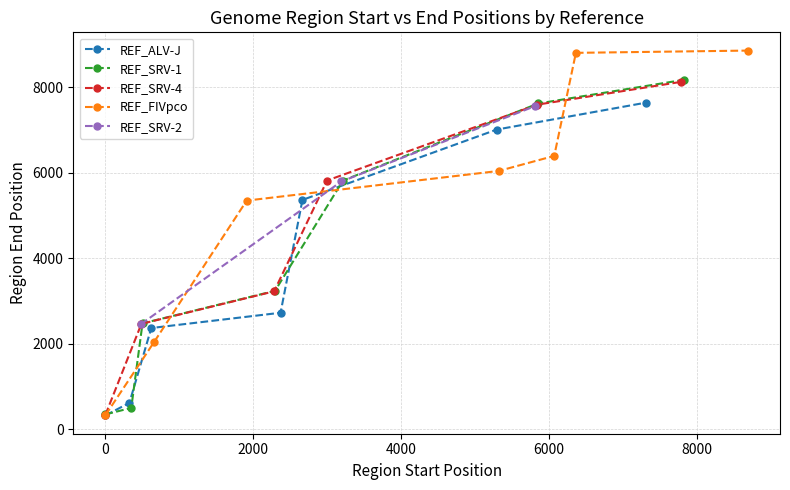

At which label does the data first exceed 5366?

5